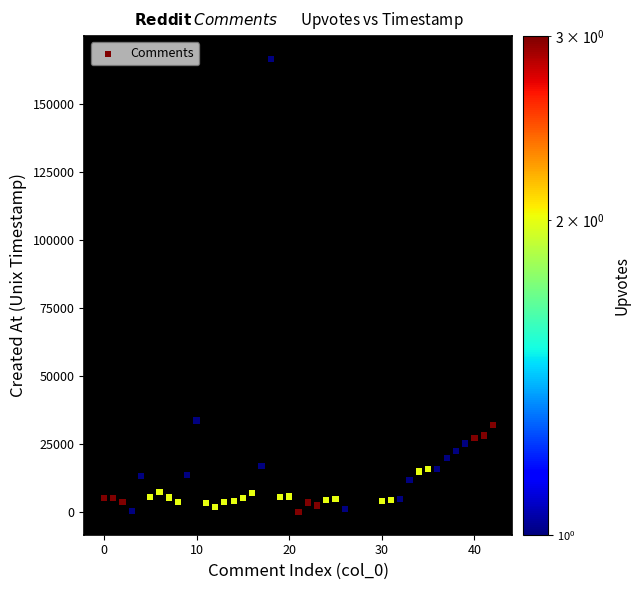

What is the range of Y values (max minus min)?

166657